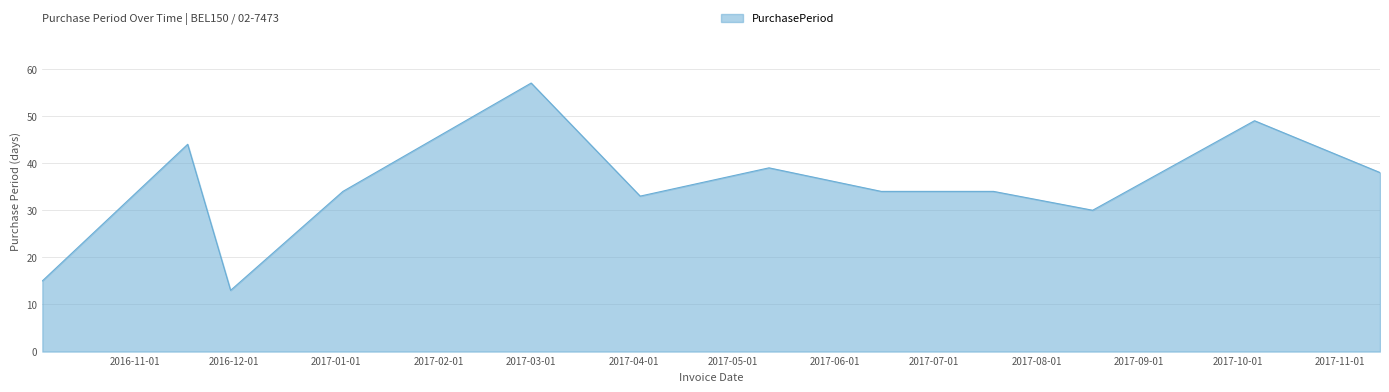

What is the greatest value displayed?

57